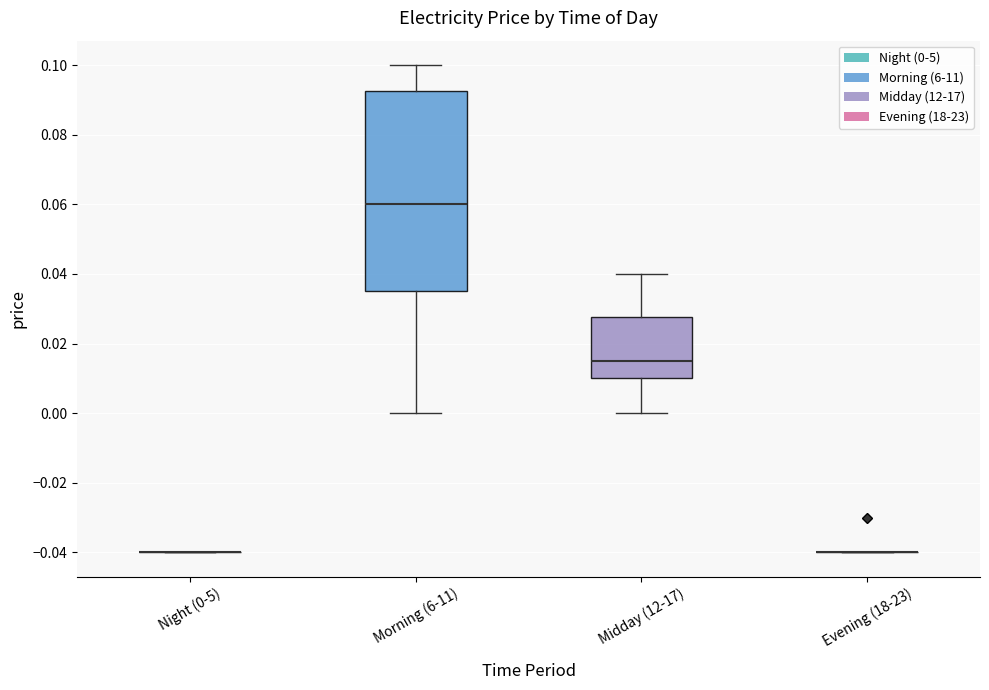

Reading left to right, read every box against the y-axis: the position of its median line, the range the box covers, and the ends of its whiskers. The values are not printed on the chart, so give them approximately, as read against the axis.

Night (0-5): box collapsed to a line at -0.040, whiskers -0.040 to -0.040
Morning (6-11): median 0.060, box 0.036 to 0.092, whiskers 0.000 to 0.100
Midday (12-17): median 0.016, box 0.010 to 0.028, whiskers 0.000 to 0.040
Evening (18-23): box collapsed to a line at -0.040, whiskers -0.040 to -0.040